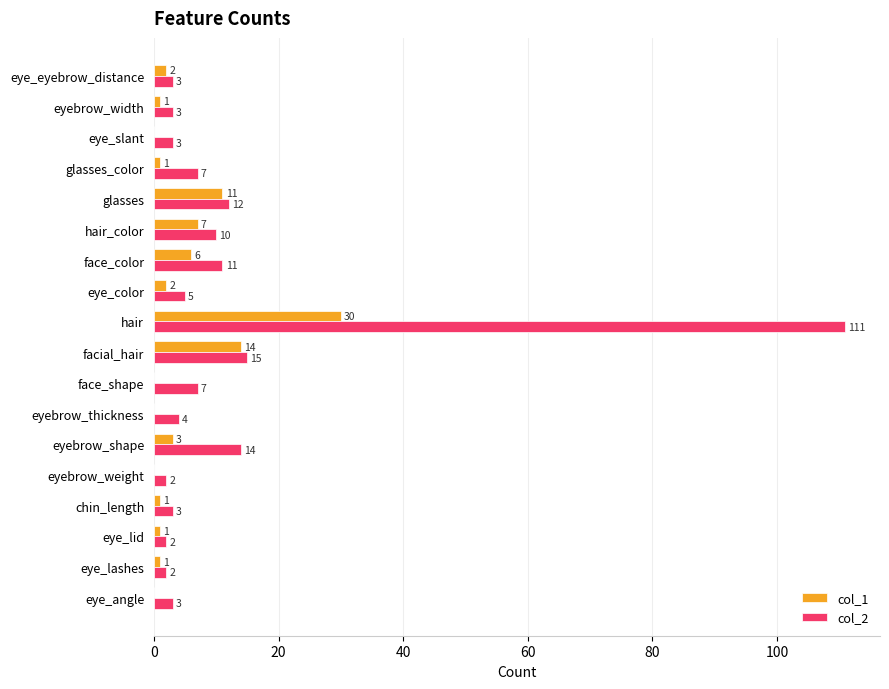

Which series has the largest total across all categories?

col_2